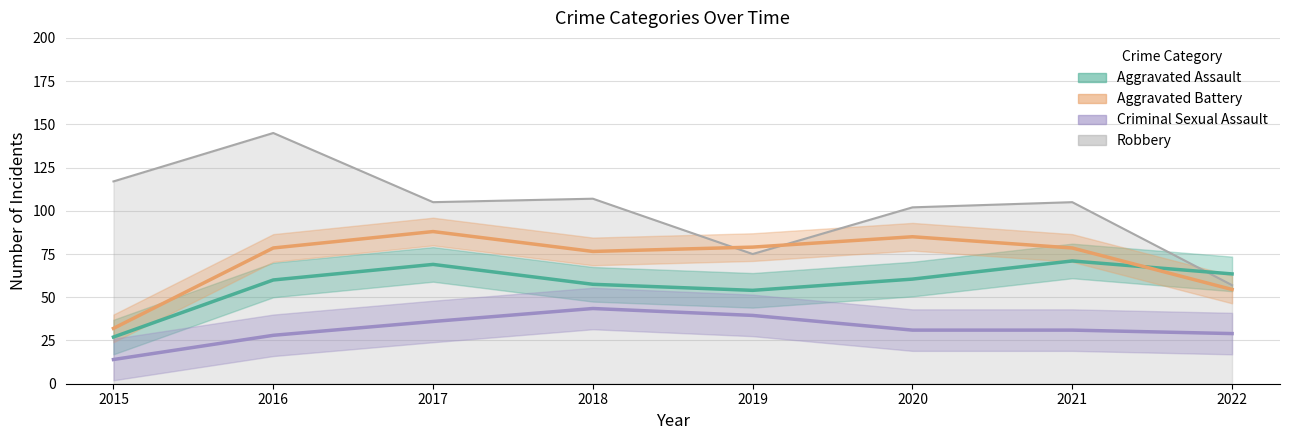

Does the chart have visible grid lines?

Yes